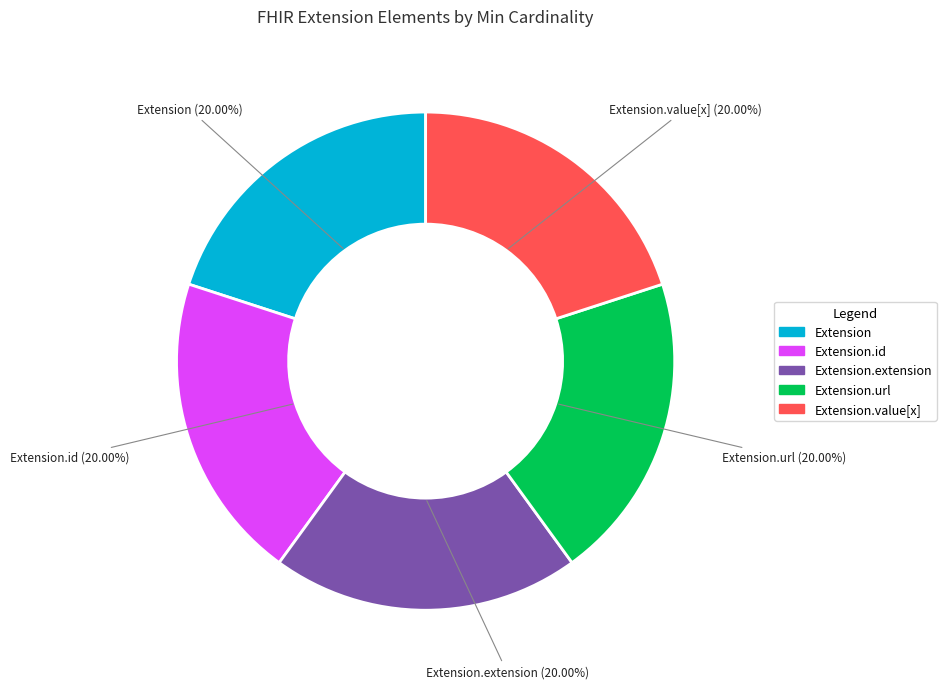

Does any single category account for the majority?

No